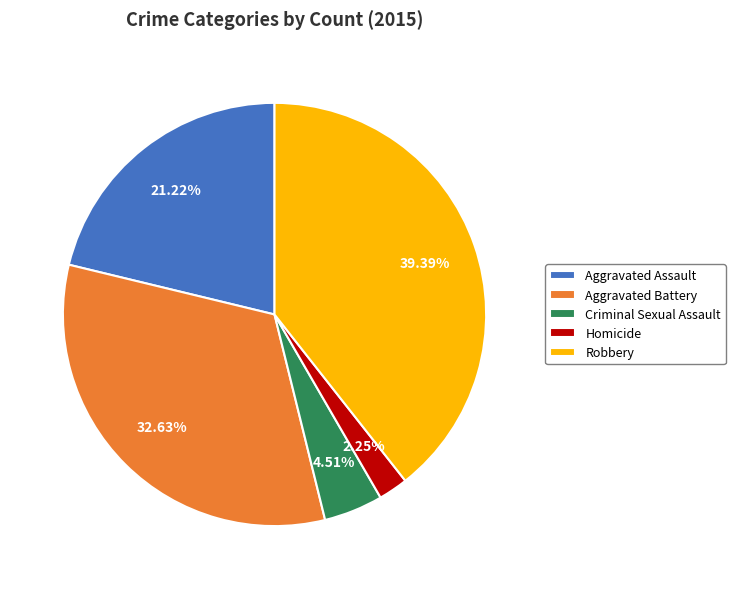

To the nearest percent, what is the difference between the largest and smallest slice percentages?

37%